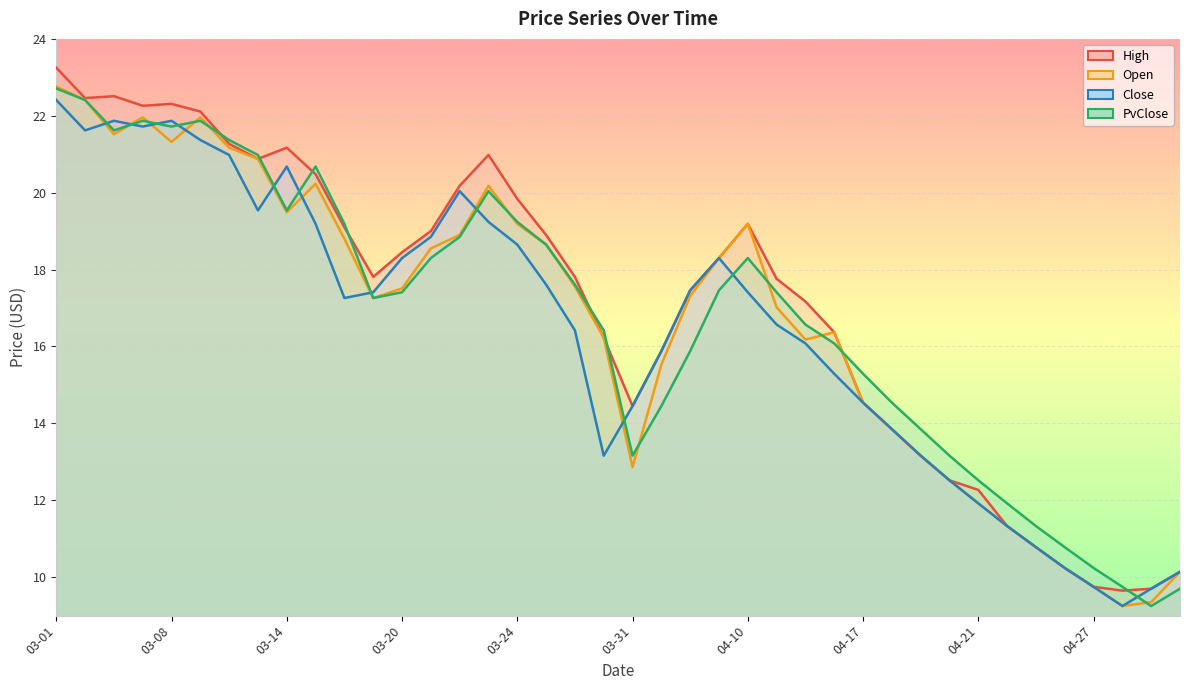

At how many categories does at least one series exceed 22?

6